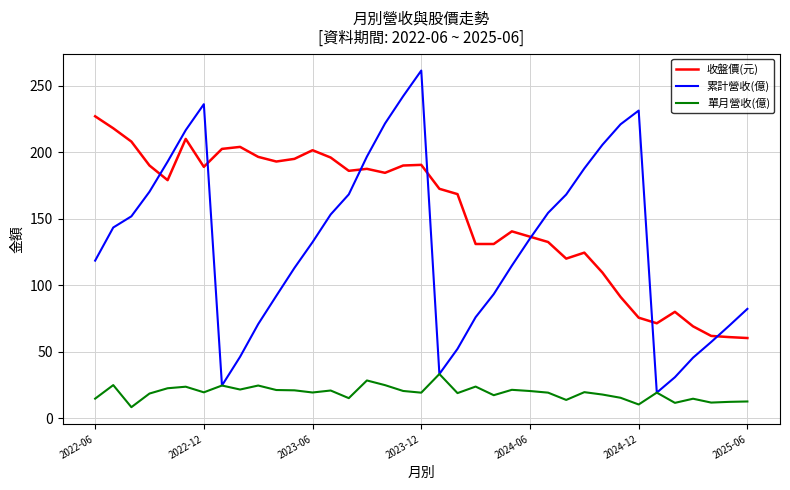

True or false: 單月營收(億) and 收盤價(元) intersect in this chart.

False